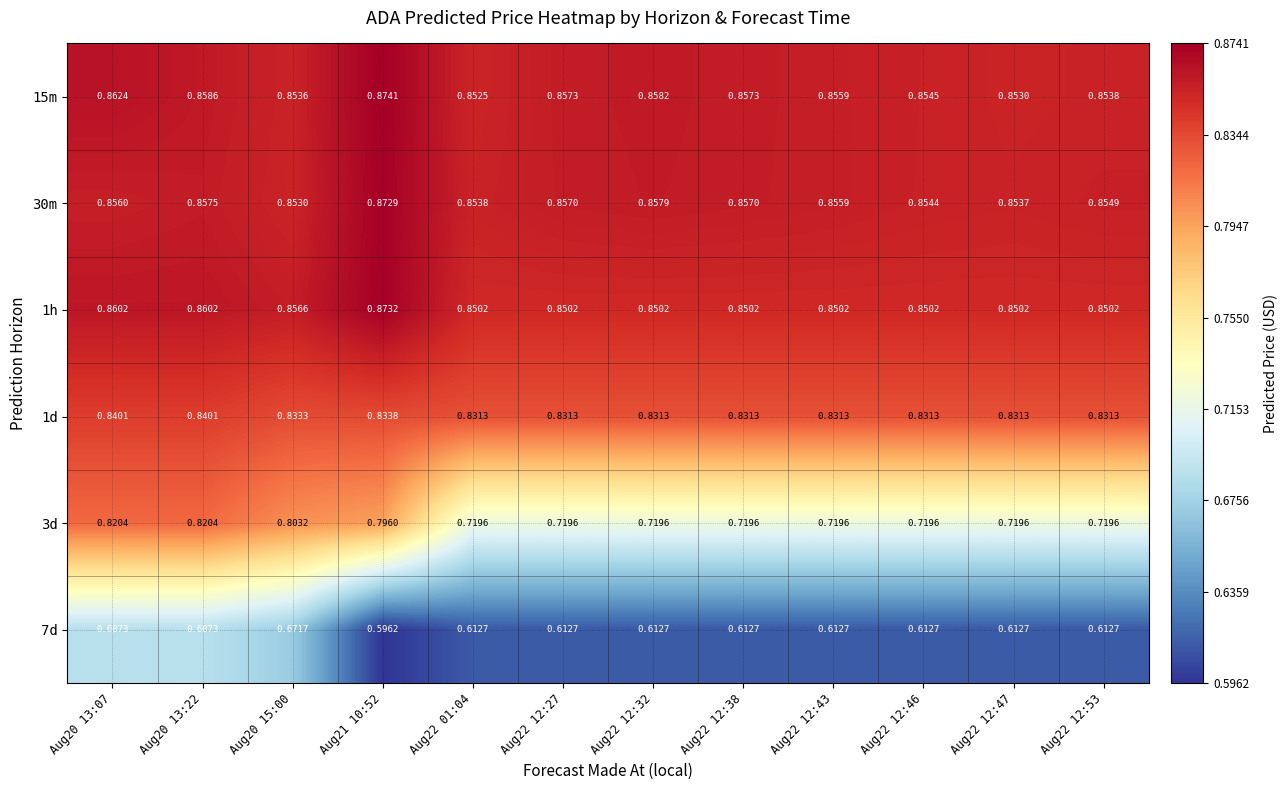

Between Aug22 12:38 and Aug22 12:47, which series saw the biggest shift?

15m